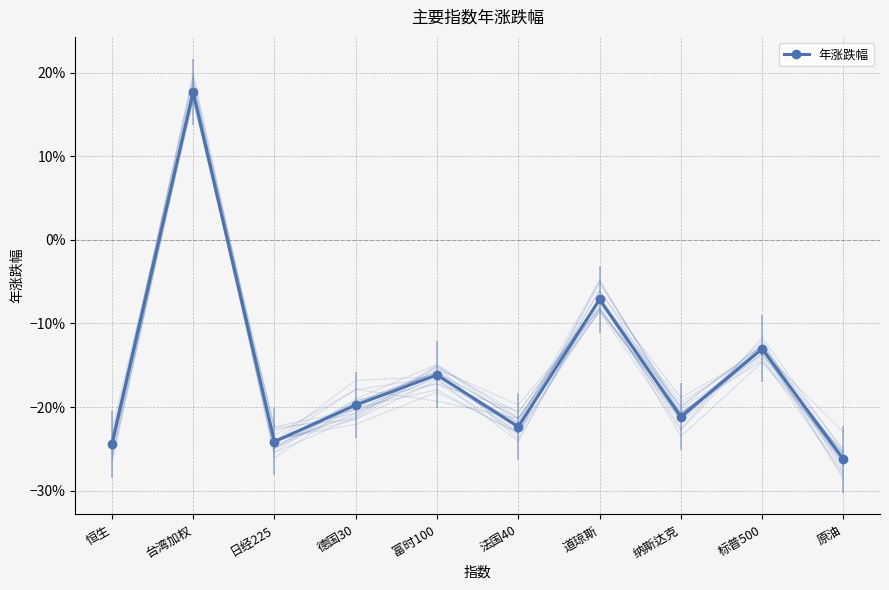

At which label is the value closest to 0?

道琼斯